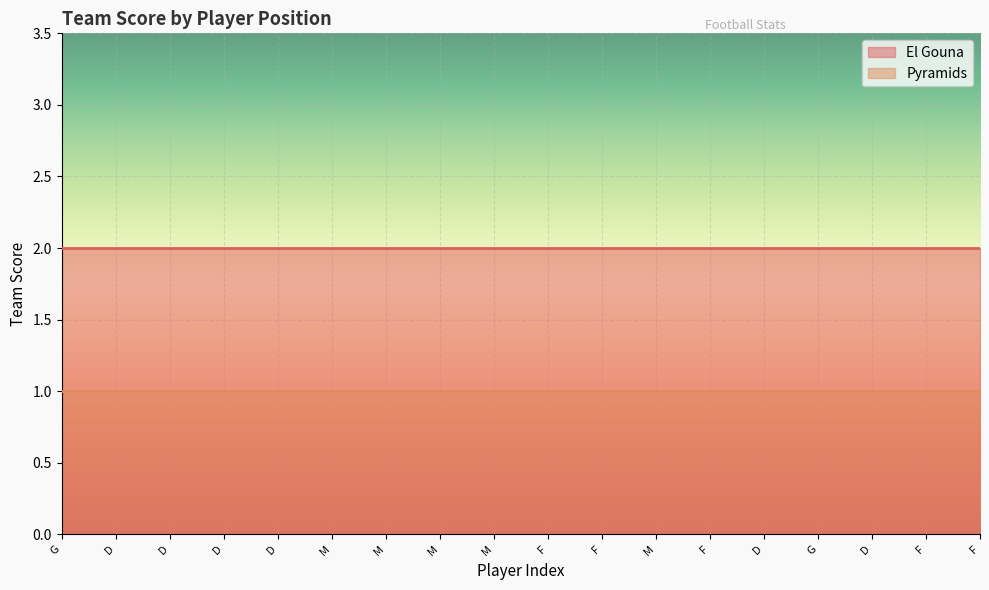

What is the greatest value displayed?

2